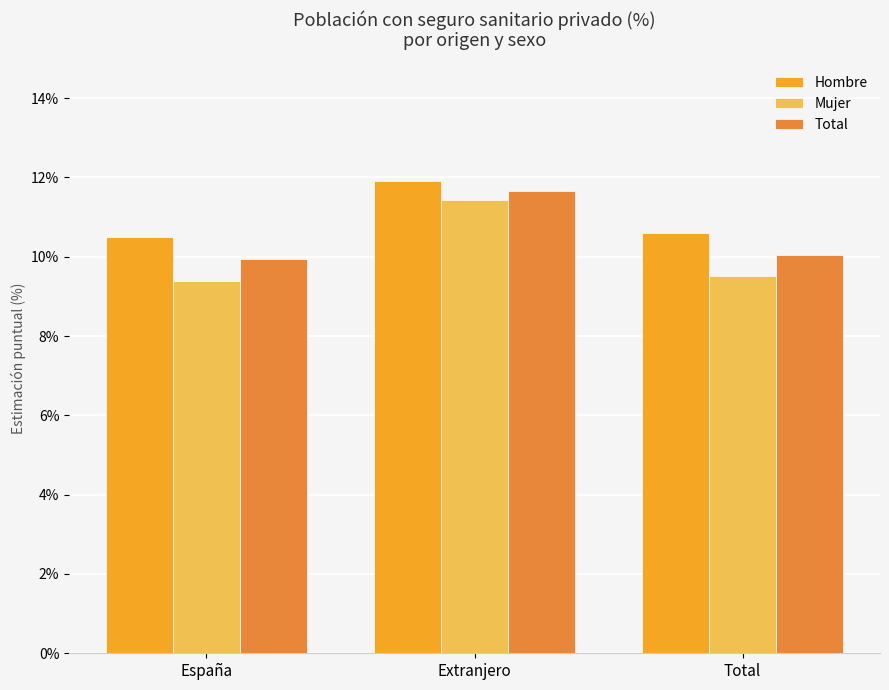

What is the maximum value for Total?

11.7